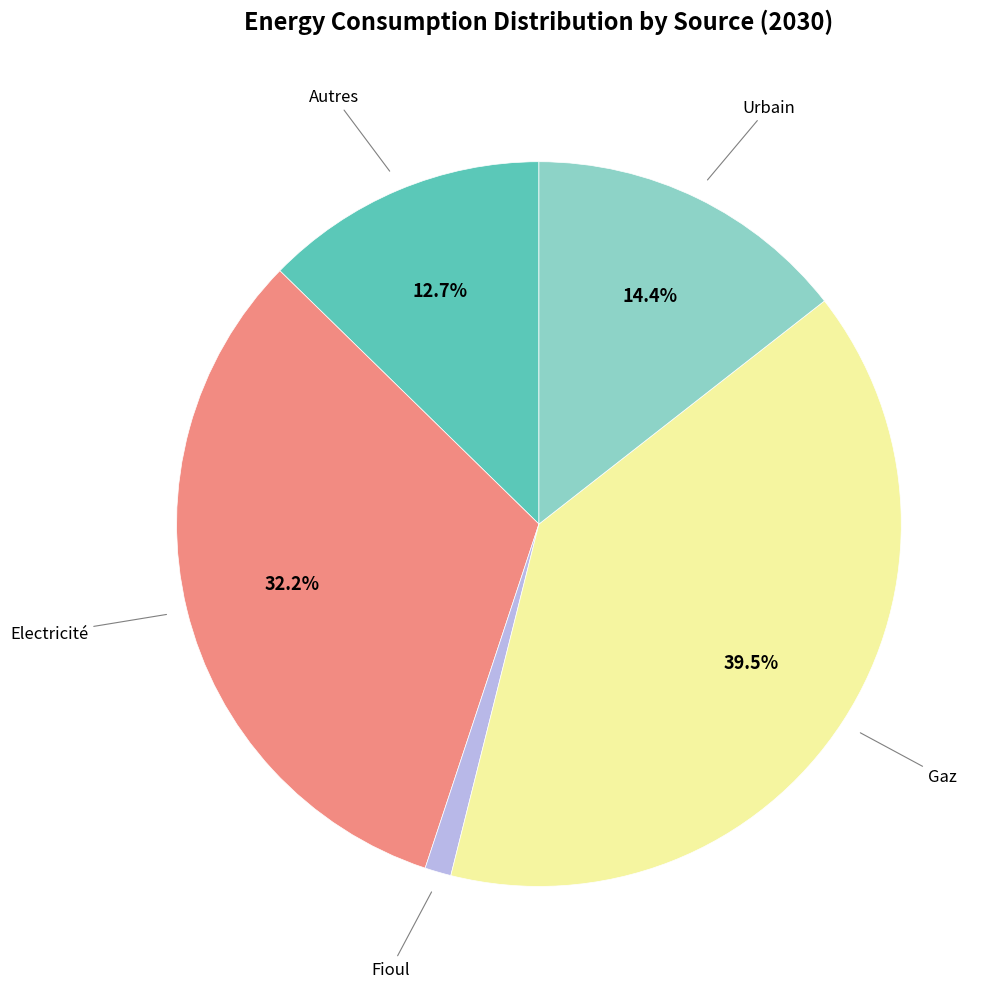

Is there a majority slice in this chart?

No